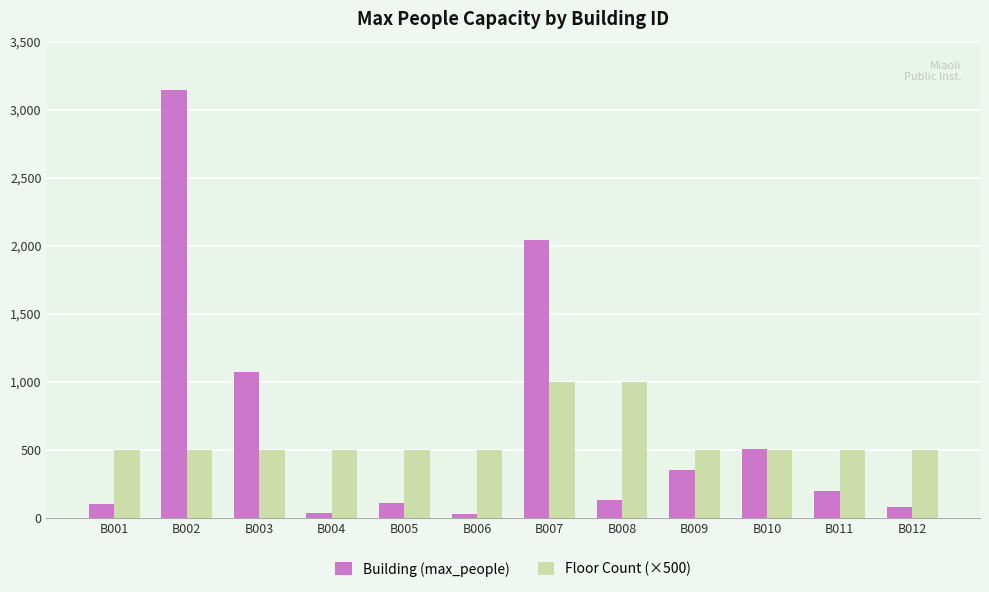

What is the sum of all Floor Count (×500) values?

7000